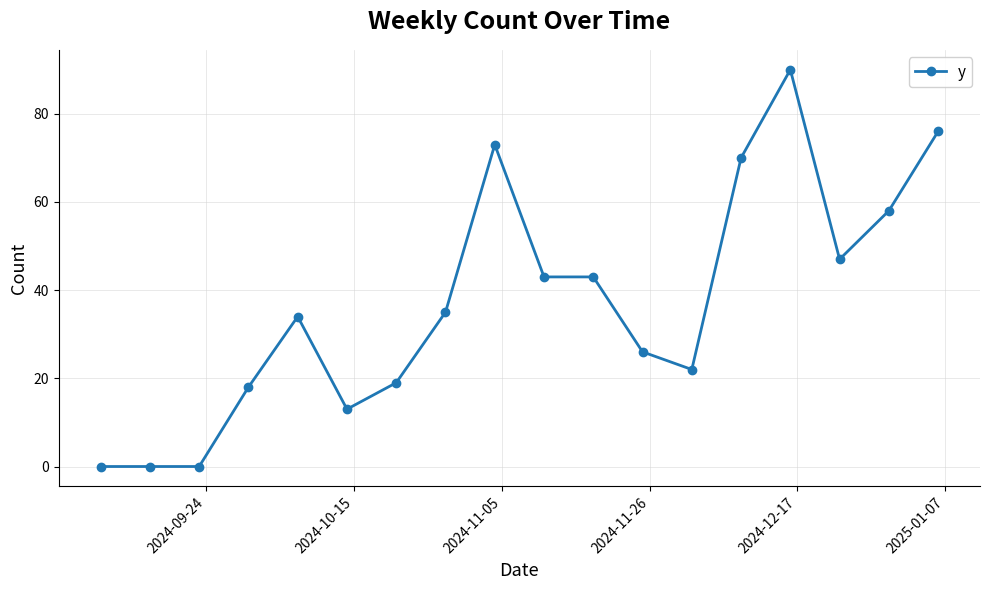

True or false: the data has more than 0 interior local peaks.

True